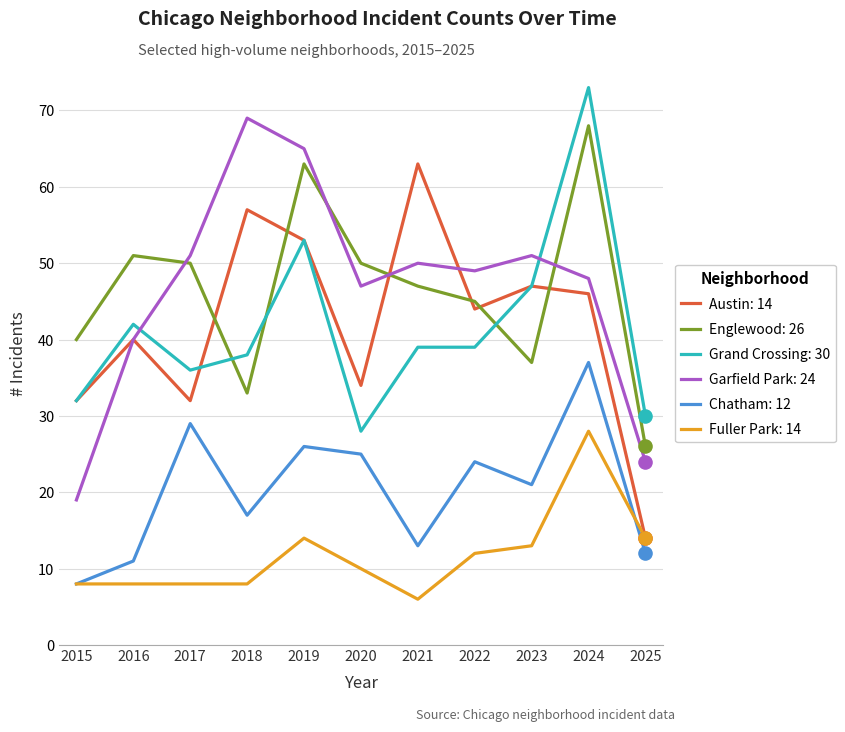

What is the total value across all series at 2019?

274